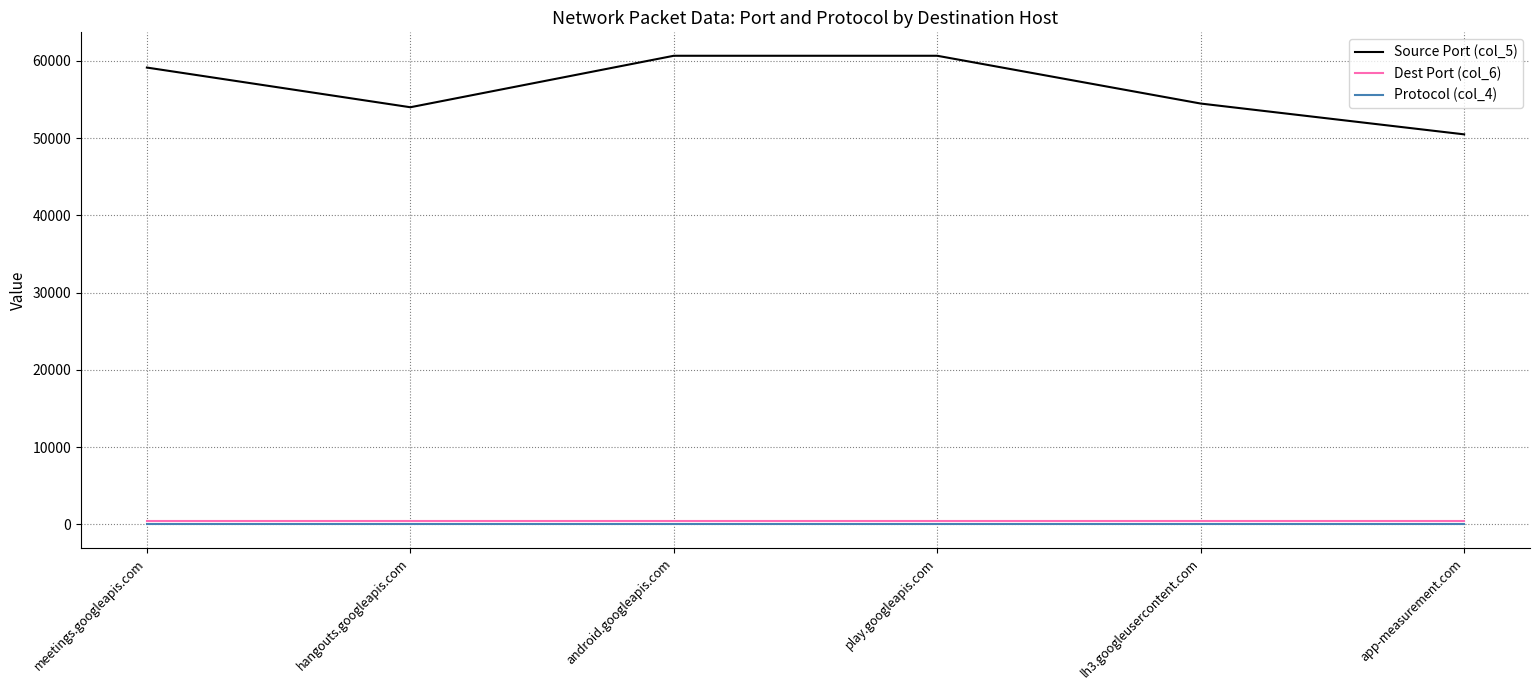

What is the average value of the Dest Port (col_6) series?

443